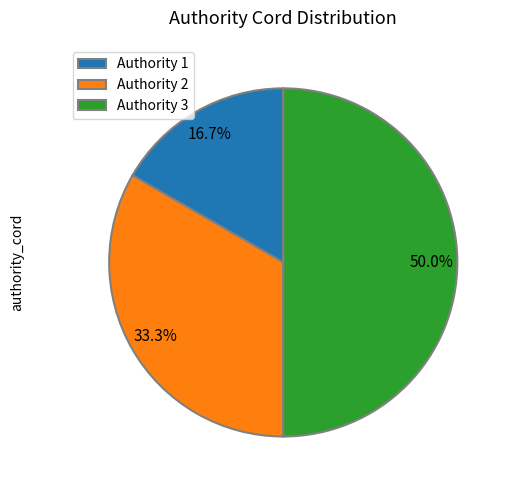

What is the ratio of the value at Authority 3 to the value at Authority 2?

1.5